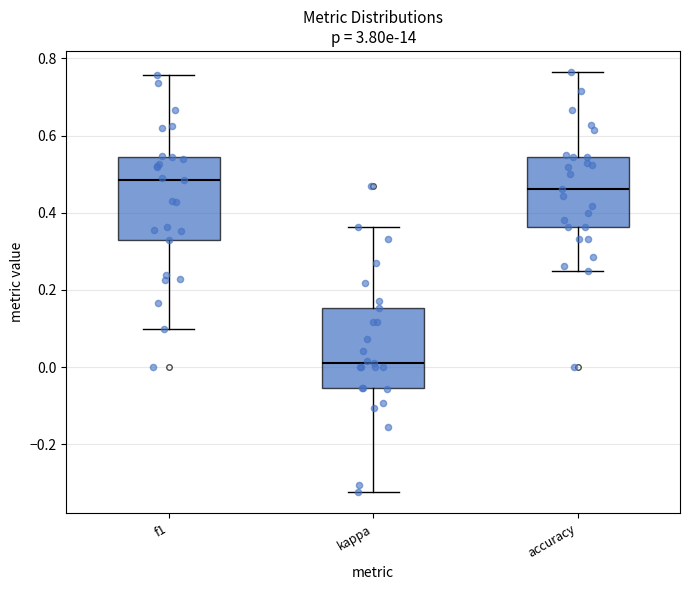

Where does the median line of the box for accuracy sit on the y-axis? The values are not printed on the chart, so give them approximately, as read against the axis.

0.46